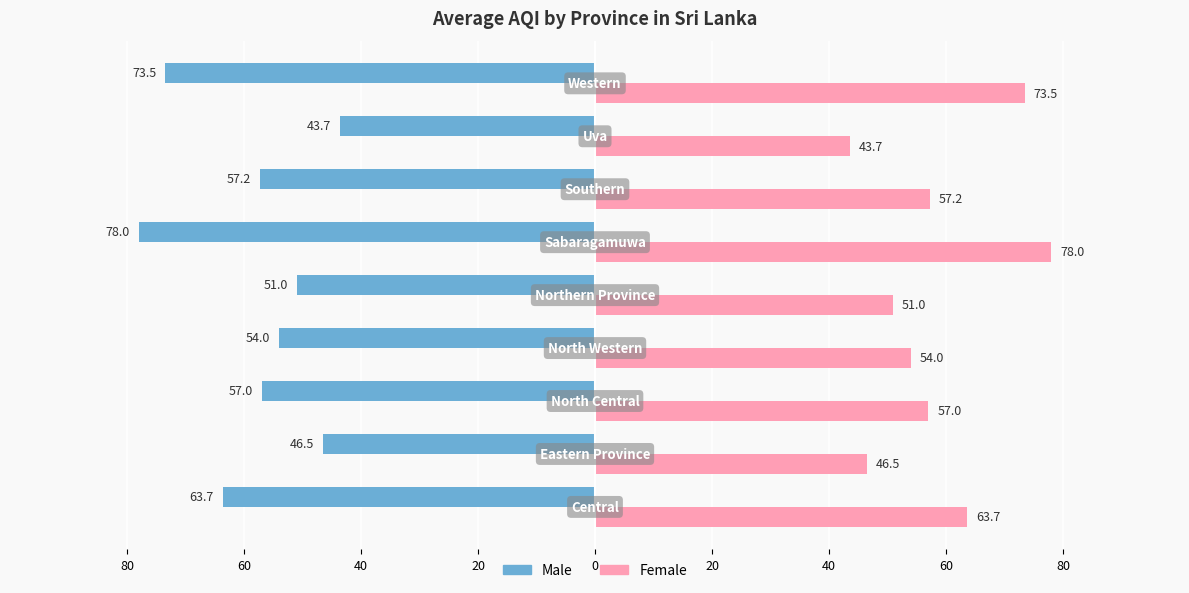

What are all the series names shown in the legend?

Male, Female